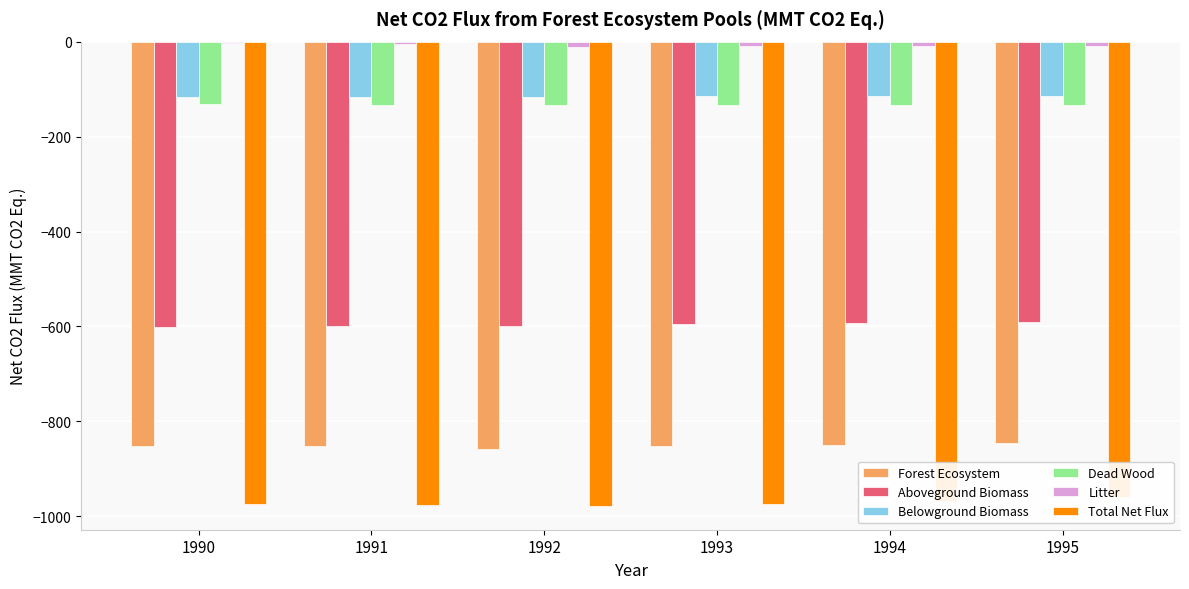

What is the difference between the second highest and minimum values in the Litter series?

6.5